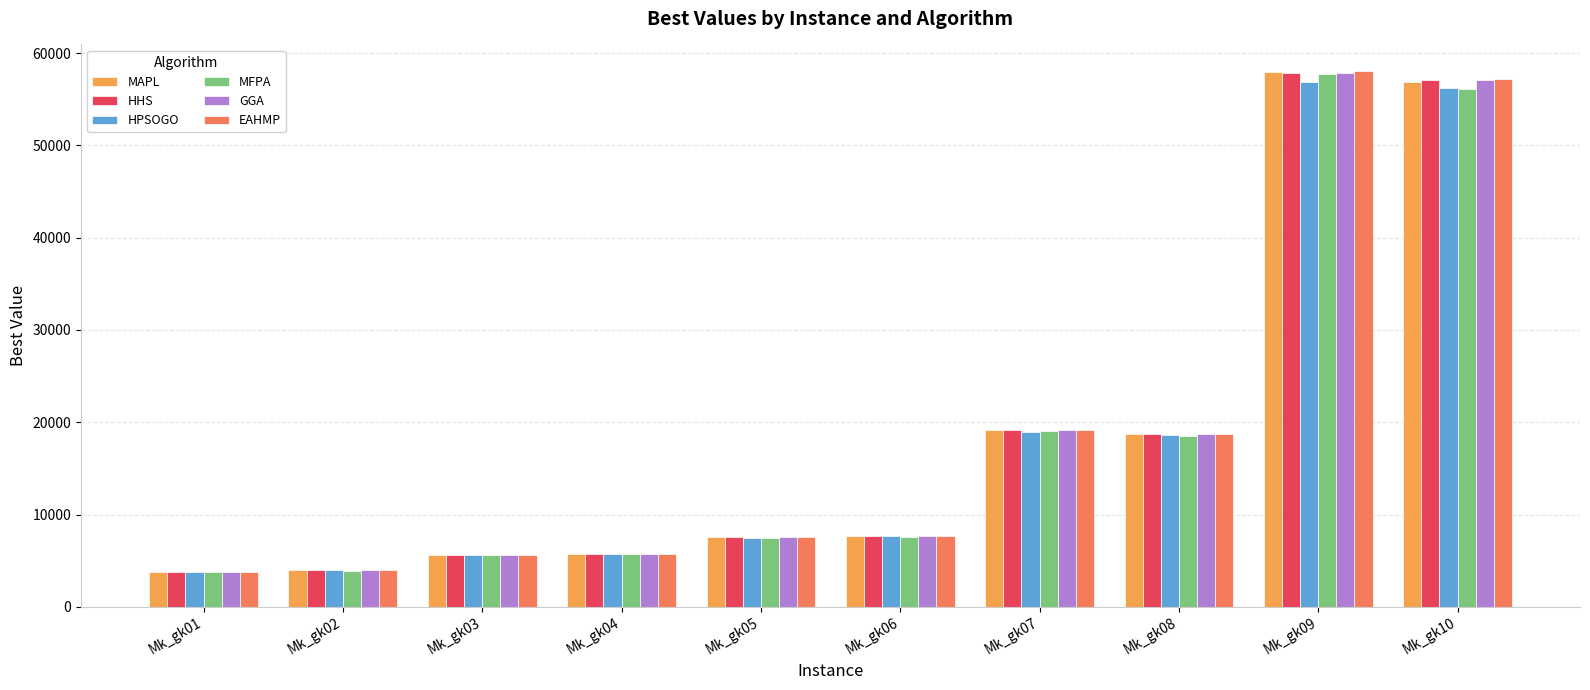

Read the HHS value at Mk_gk03, to the nearest 100.

5600